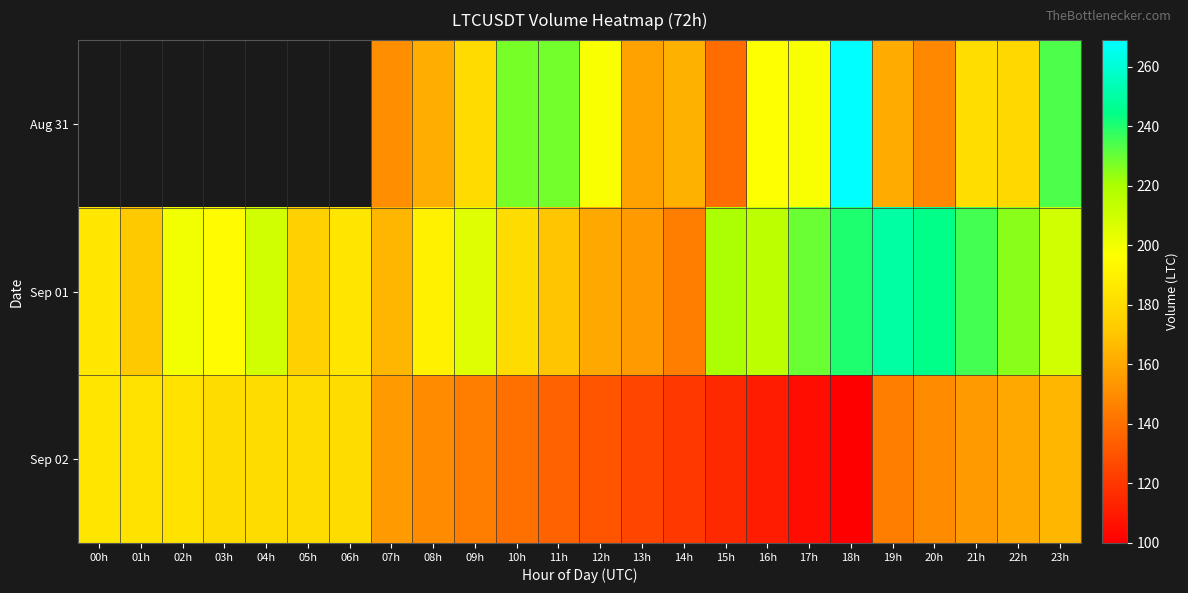

What is the sum of all Sep 02 values?

3575.0